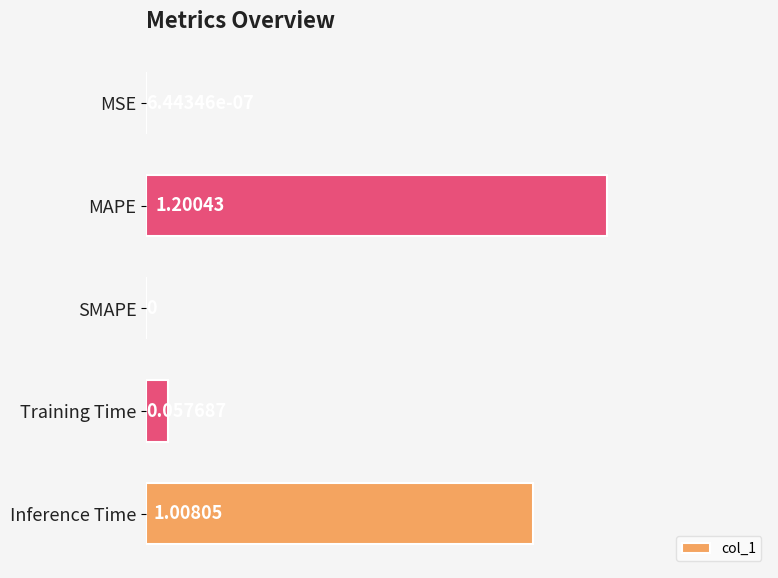

Which category has the highest value across all series?

MAPE